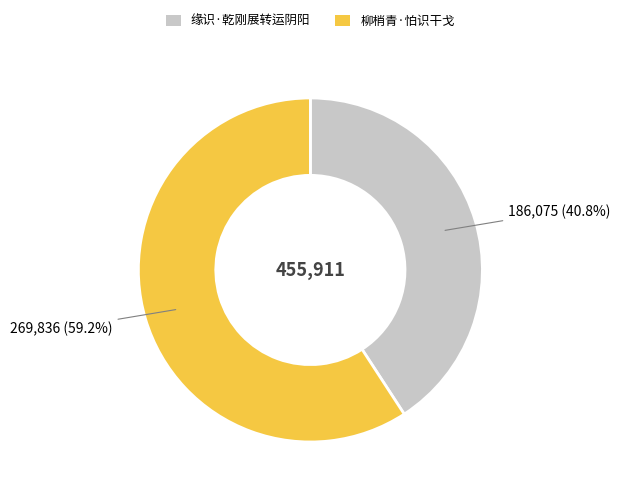

How many segments does this pie chart have?

2